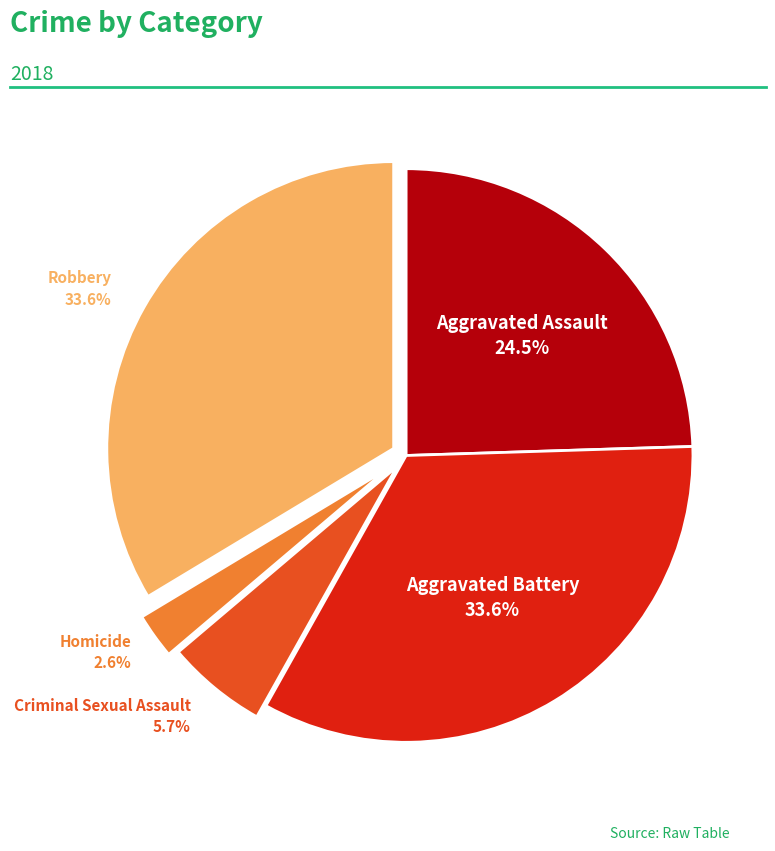

Does Aggravated Battery account for over 50% of the chart?

No